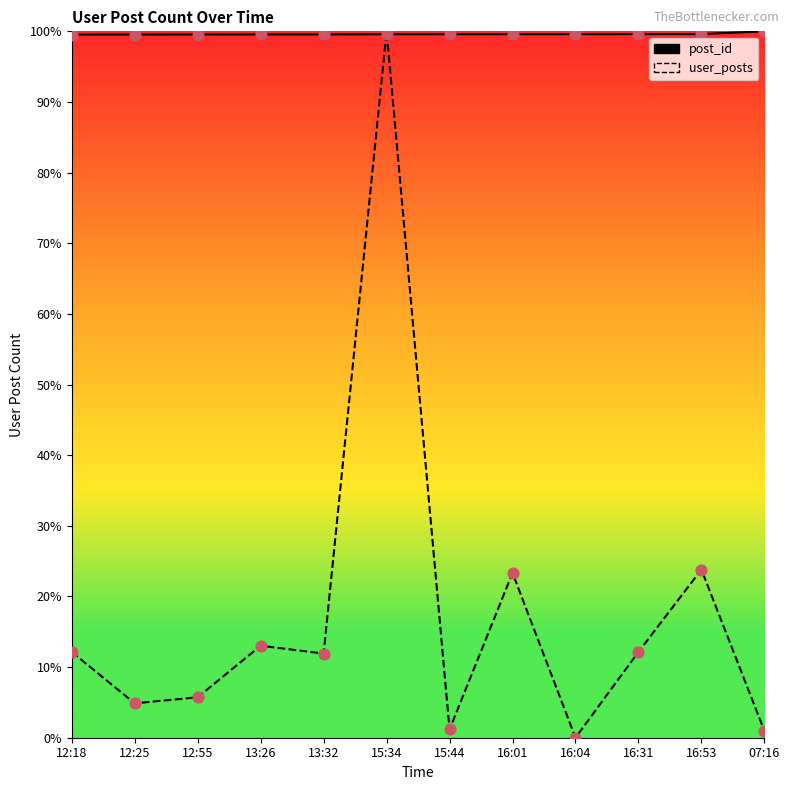

Is the value of user_posts at 16:53 greater than the value of post_id at 12:18?

No